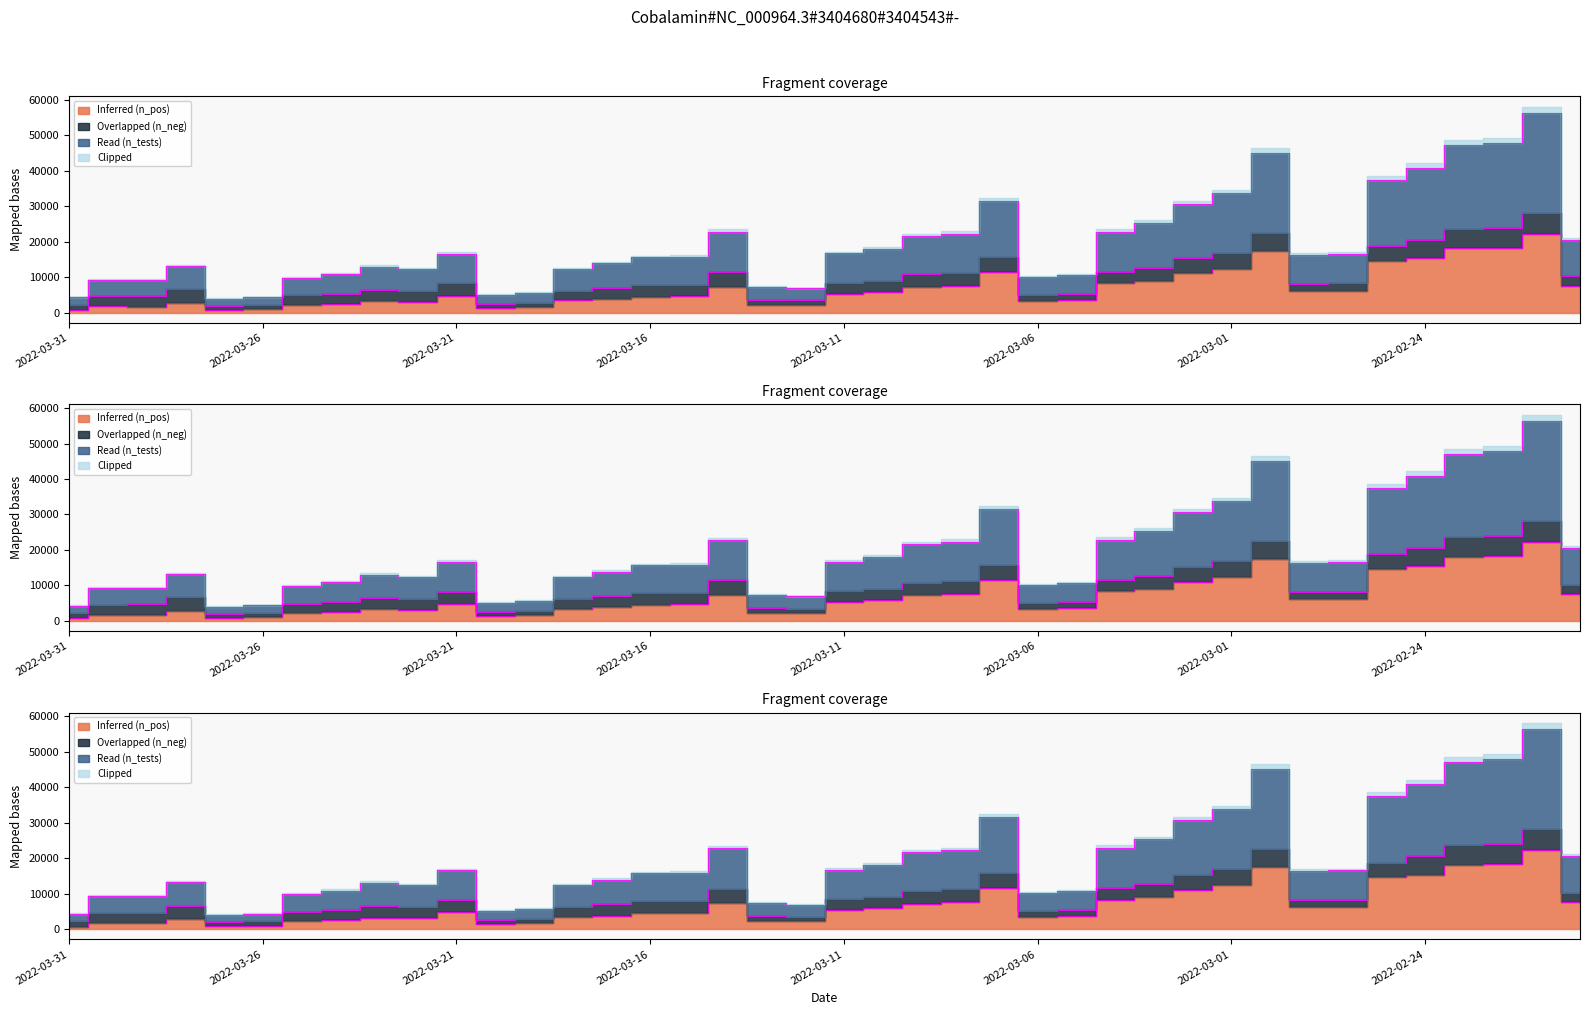

Is the value of Inferred (n_pos) at 2022-03-28 greater than the value of Read (n_tests) at 2022-02-27?

No